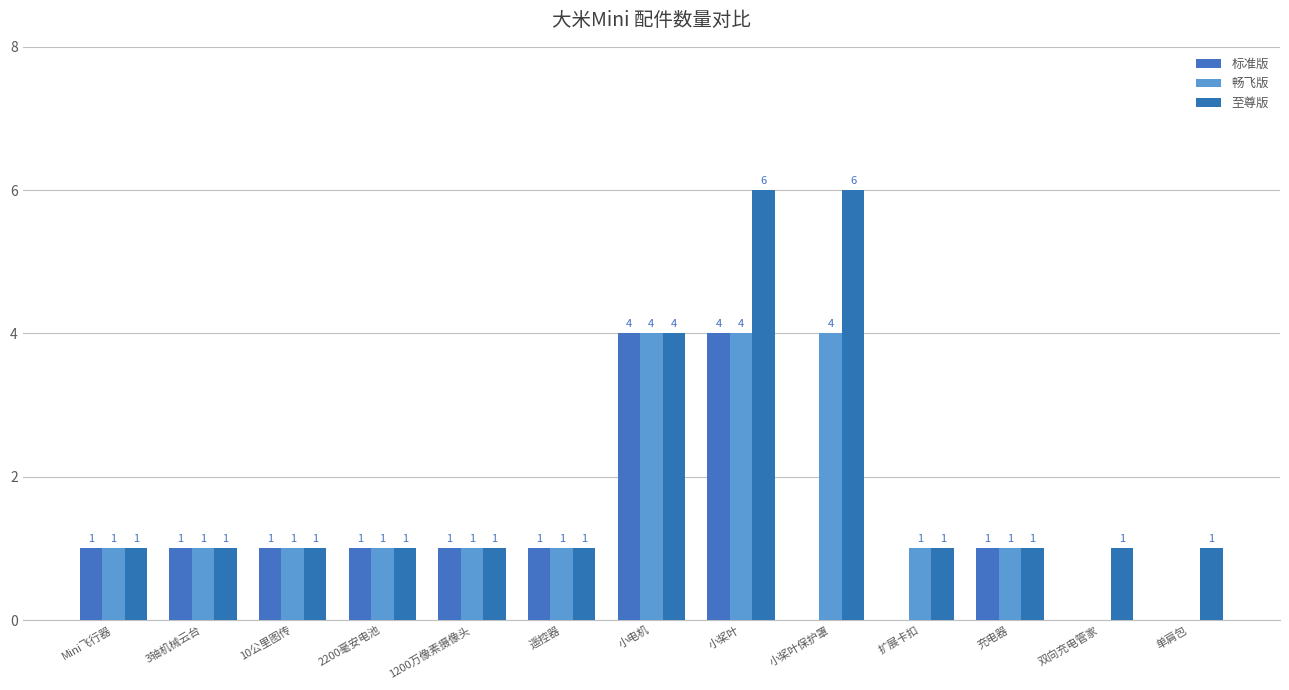

Count the 畅飞版 values in the range 1 to 2.

8